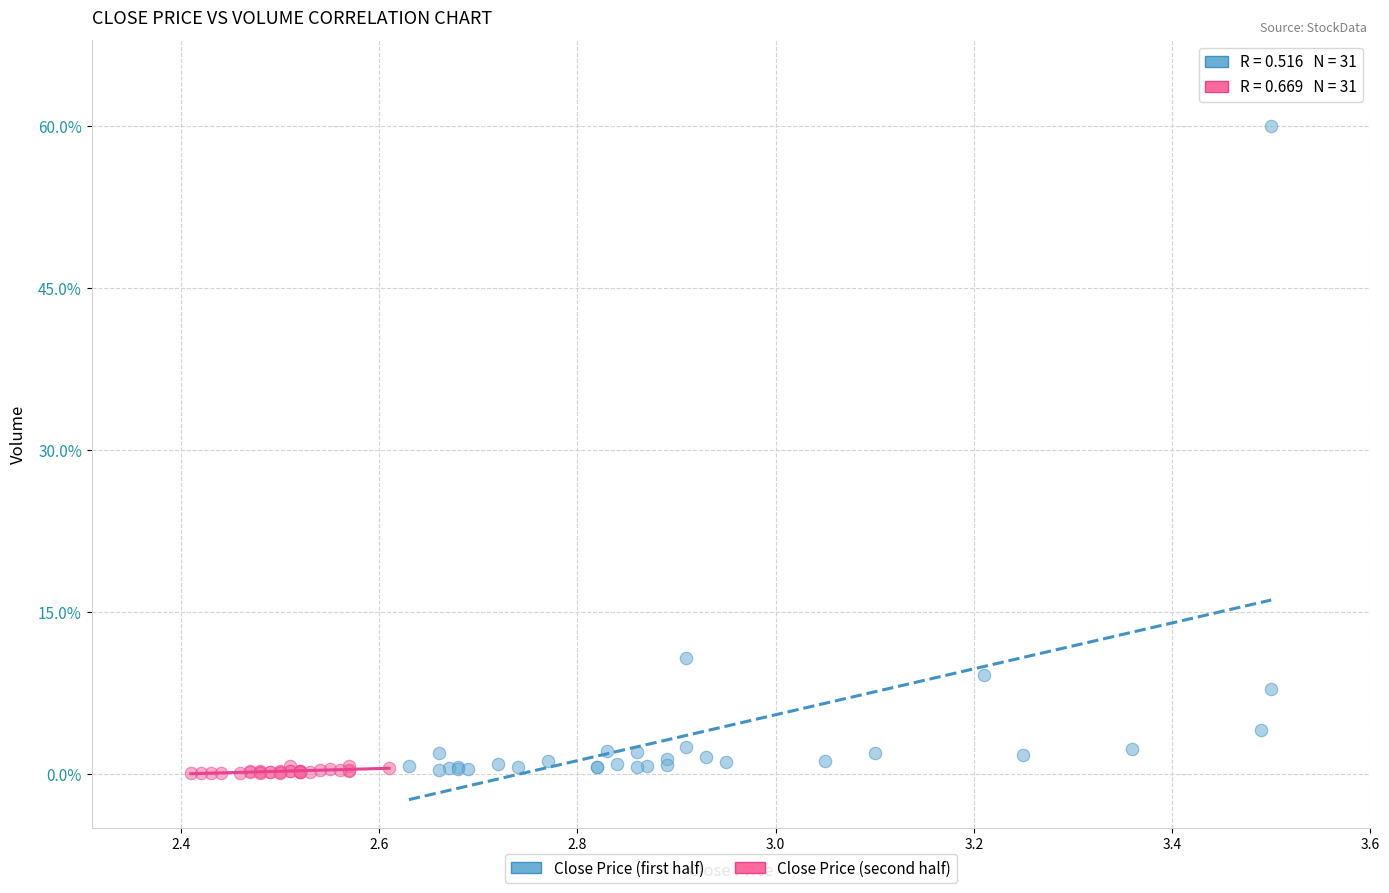

Which series has the largest Y range (max minus min)?

Close Price (first half)